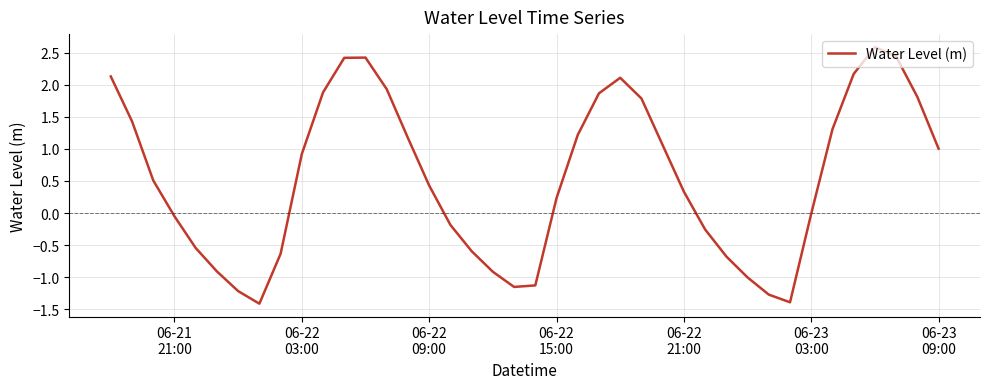

What is the minimum value shown in the chart?

-1.4